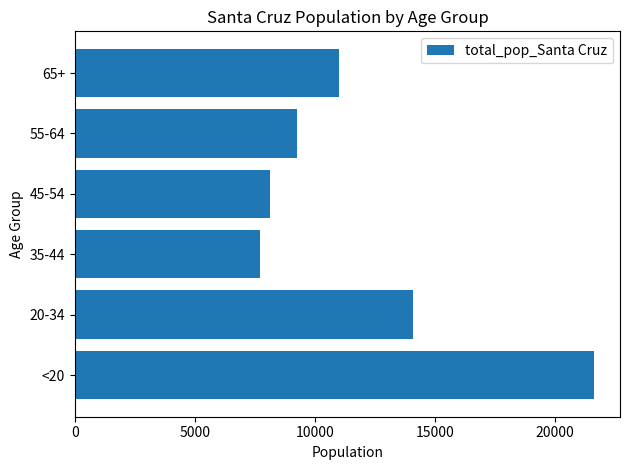

Rank the categories by value from lowest to highest.

35-44, 45-54, 55-64, 65+, 20-34, <20